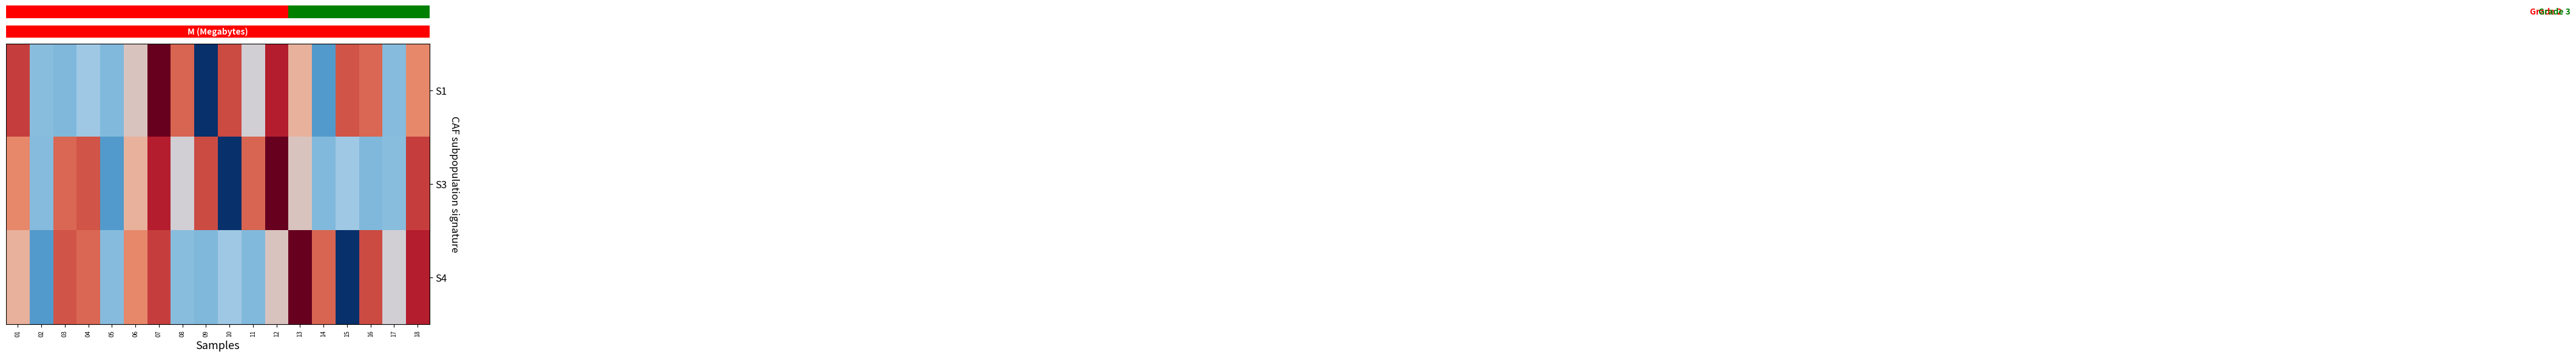

At which category does the chart reach its peak across all series?

07